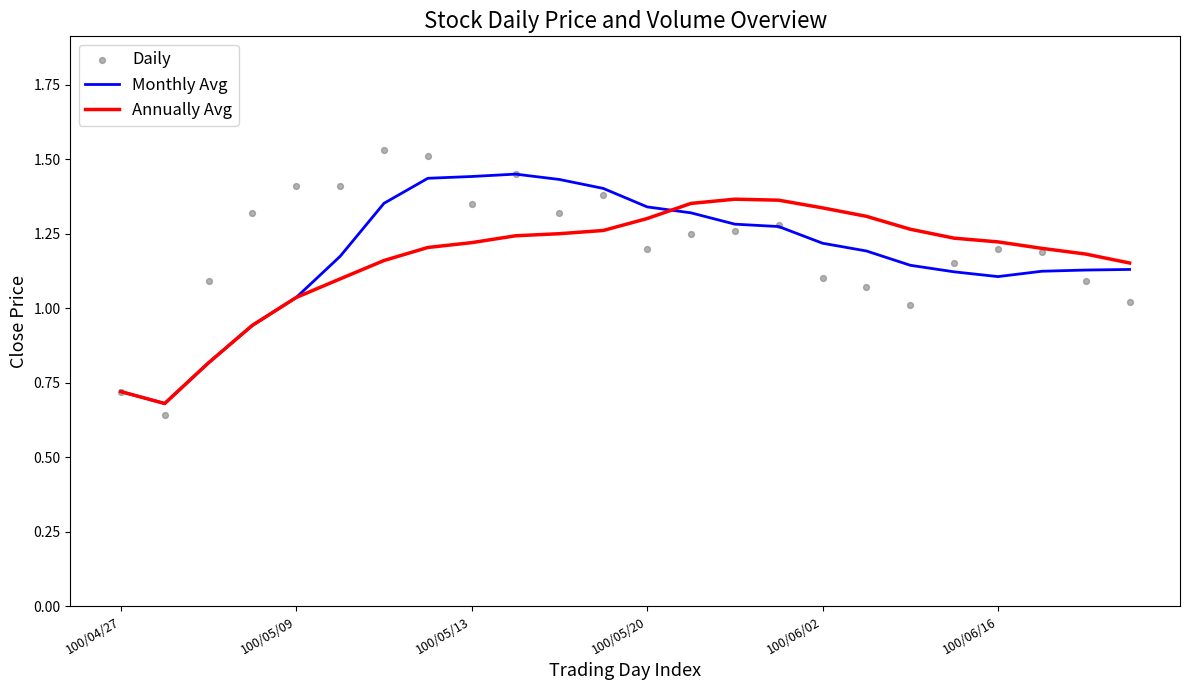

At which category is the sum across all series the highest?

7